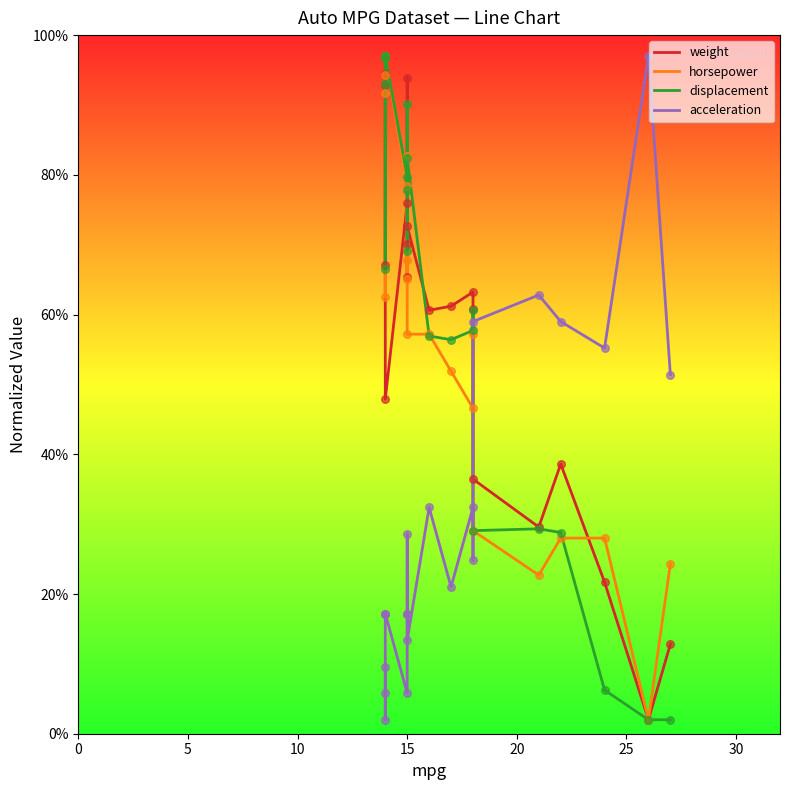

Which series has the largest total across all categories?

displacement